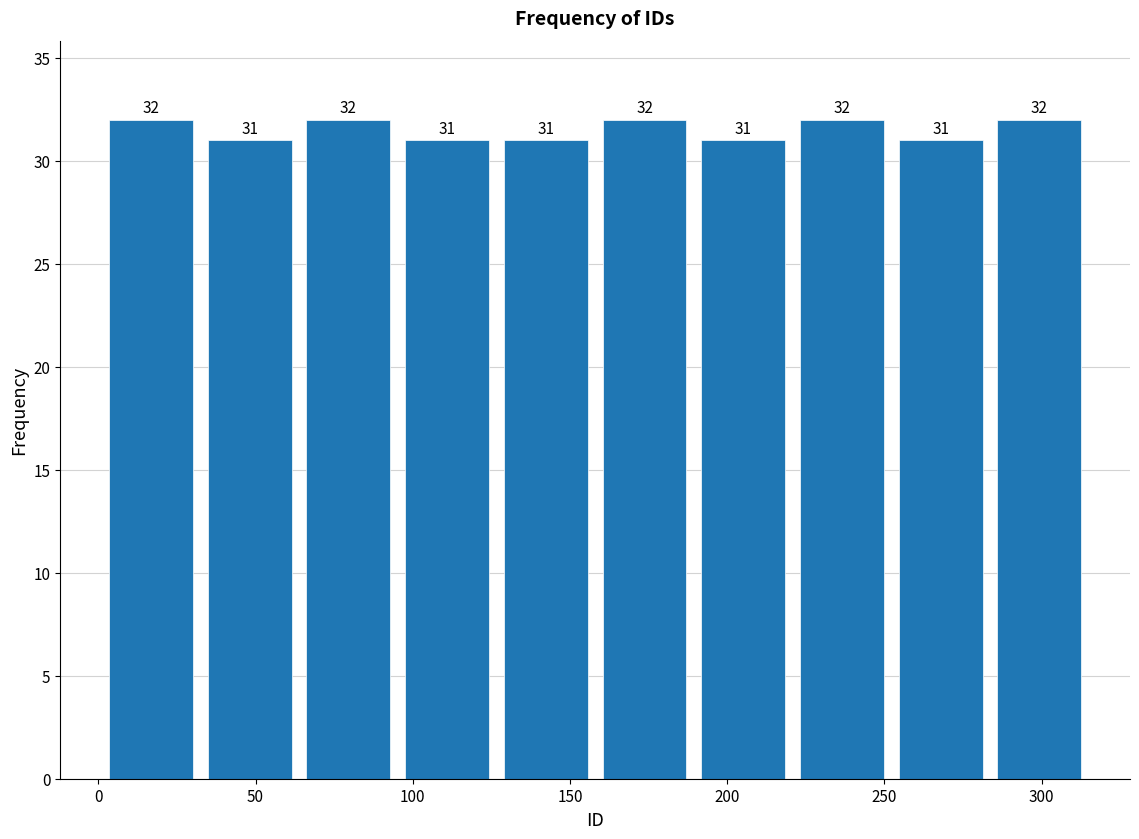

Reading left to right, transcribe this chart: for each bar, give the range it covers on the x-axis and its height. The bar edges are not printed on the chart, so give them approximately, as read against the axis.

0 to 30: 32
30 to 65: 31
65 to 95: 32
95 to 125: 31
125 to 160: 31
160 to 190: 32
190 to 220: 31
220 to 250: 32
250 to 285: 31
285 to 315: 32